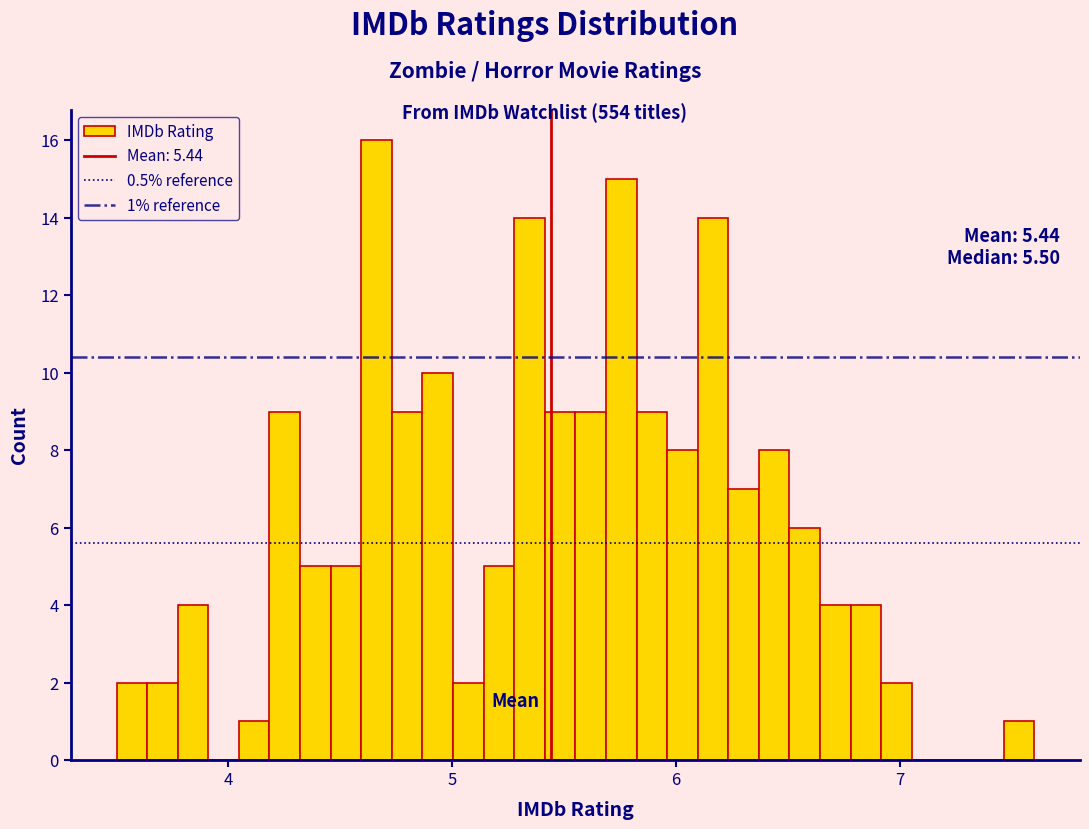

Read against the x-axis, roughly where is the centre of the tallest bar?

4.7